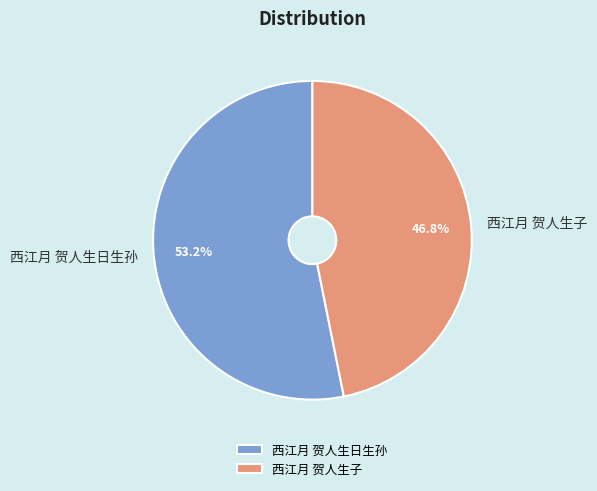

Count the number of slices in the pie.

2